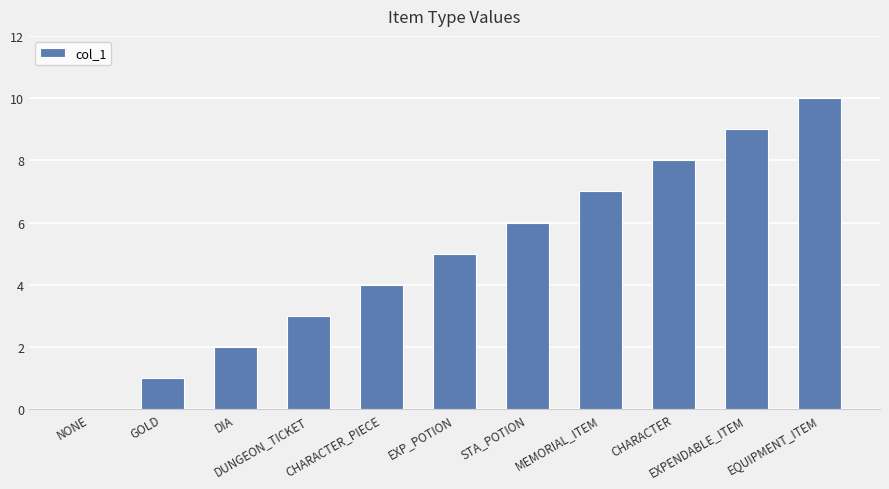

What is the maximum value shown in the chart?

10